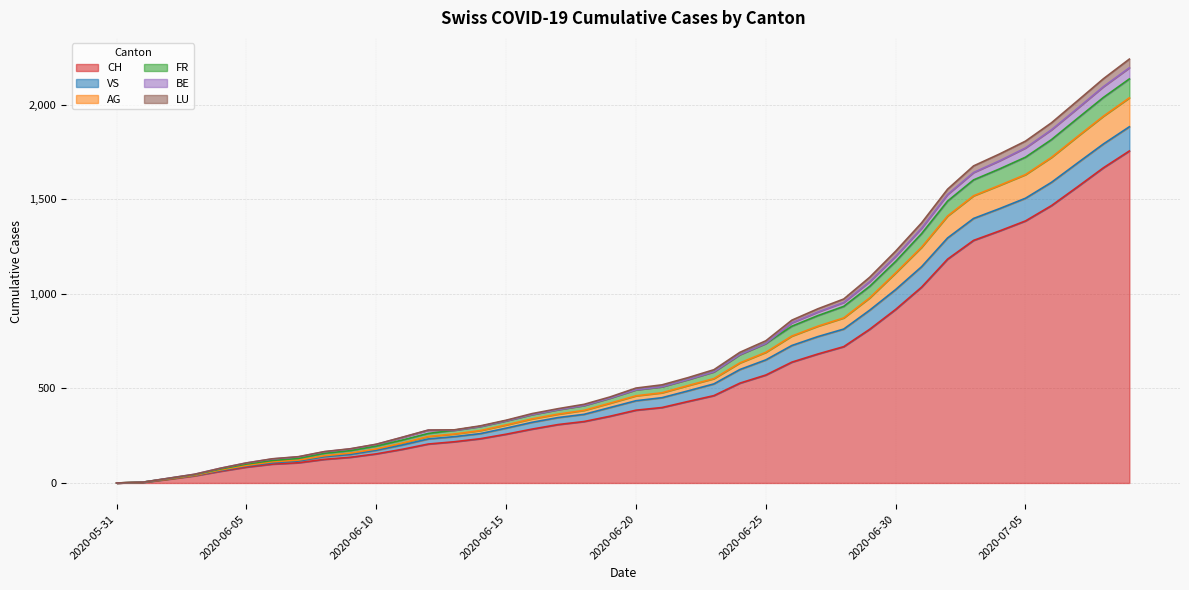

The value of AG at 2020-06-17 is 182. True or false?

False